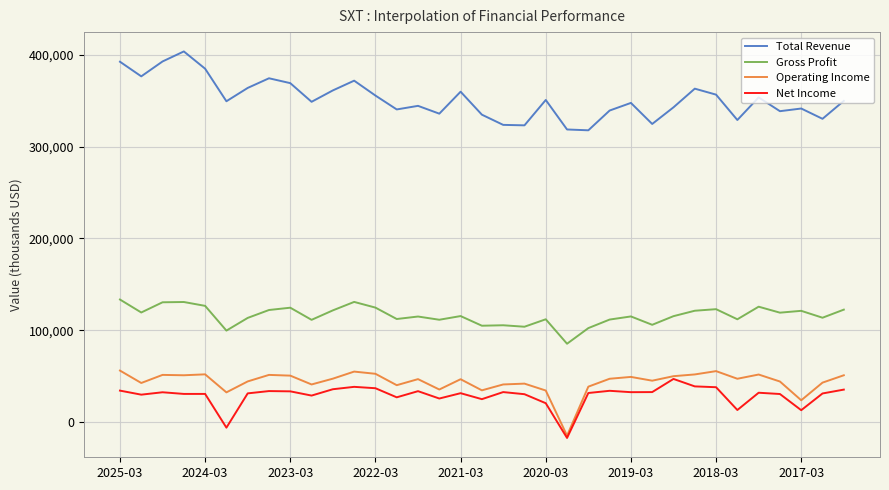

What is the minimum value shown in the chart?

-17000